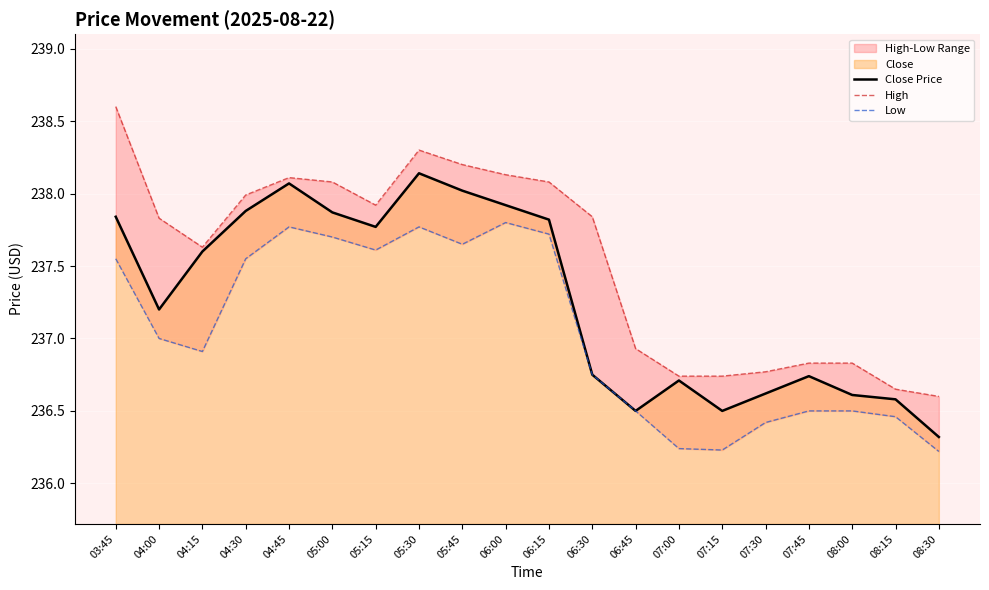

Between 03:45 and 06:15, which is larger?

03:45